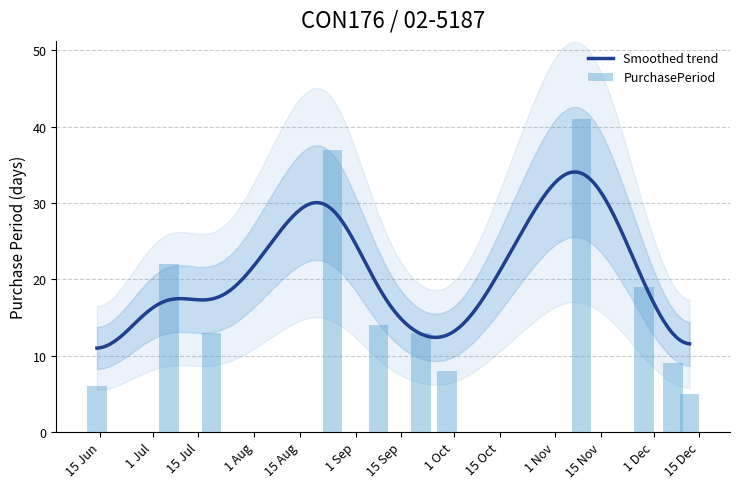

Is it true that the value at 2017-11-09 is 41?

True